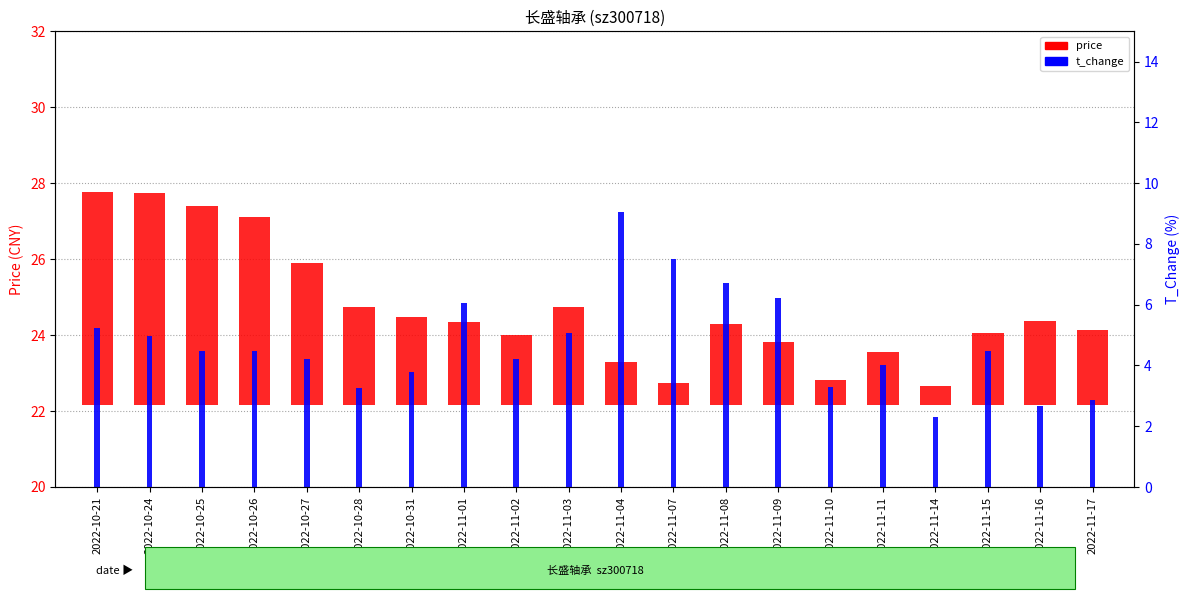

What is the spread (max minus min) of values at 2022-11-02?

2.4